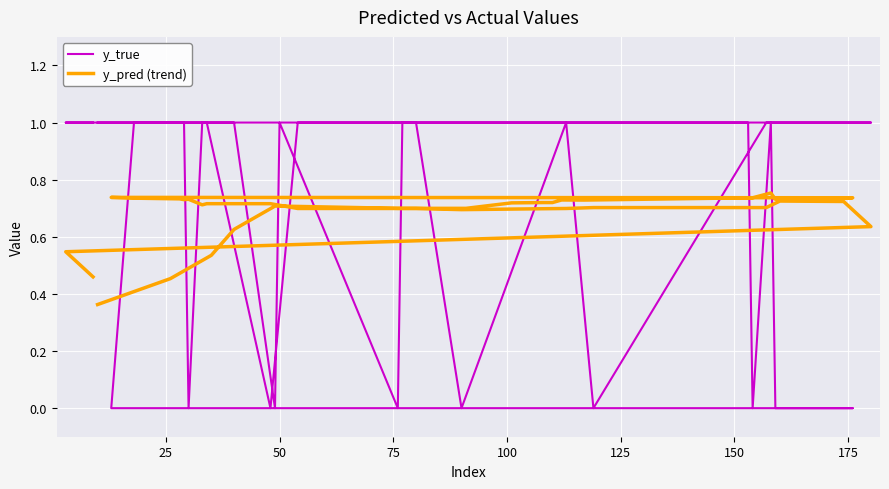

Where do y_true and y_pred (trend) first cross each other?

75 and 100